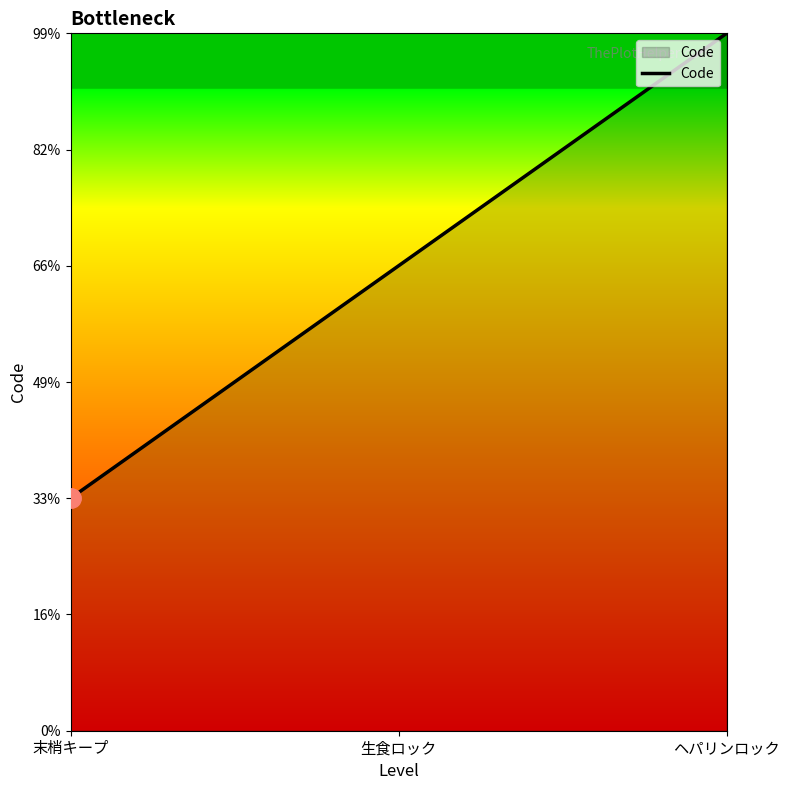

Does the chart display data point markers on the line(s)?

No